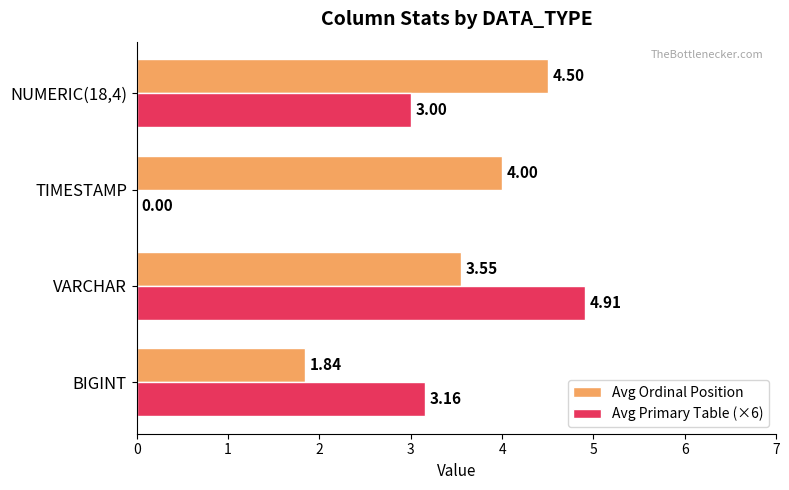

Between TIMESTAMP and NUMERIC(18,4), which series saw the biggest shift?

Avg Primary Table (×6)